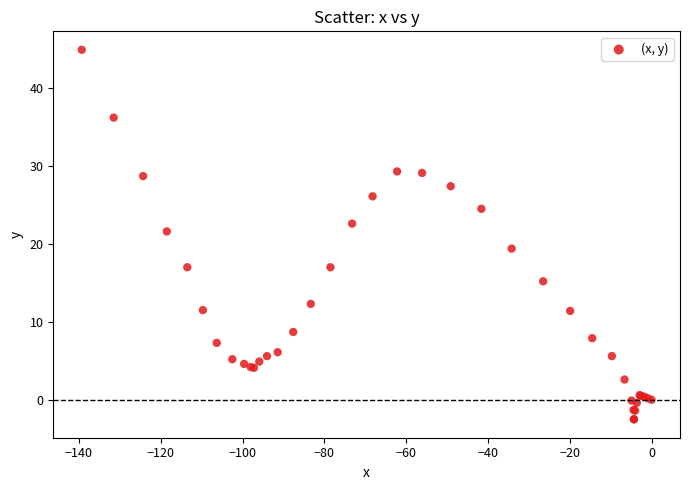

What Y value in the scatter plot is closest to 21?

21.6